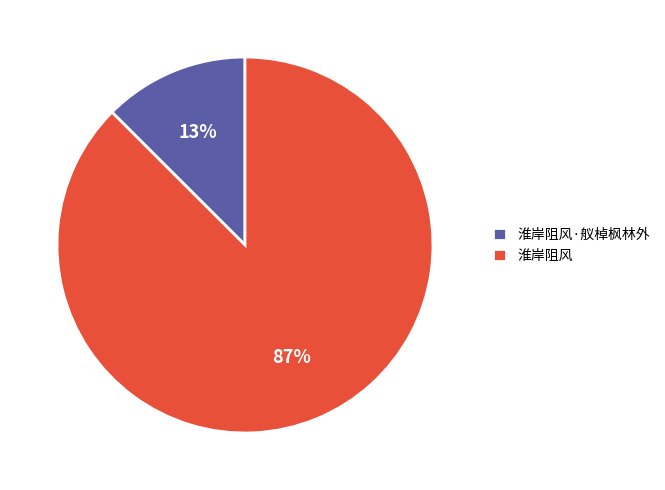

Which has a higher value, 淮岸阻风·舣棹枫林外 or 淮岸阻风?

淮岸阻风